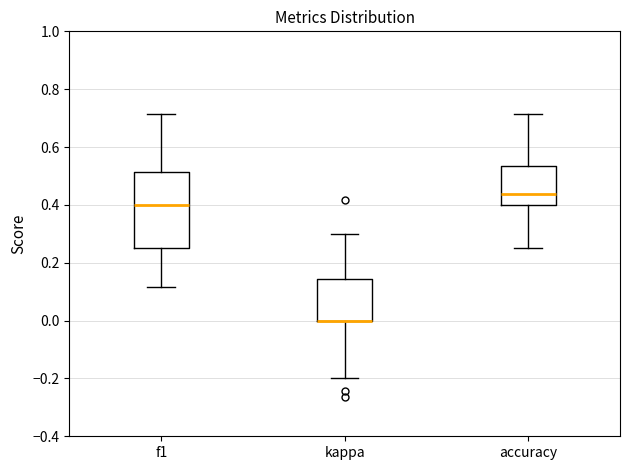

Comparing the boxes themselves (not the whiskers), which one is the tallest?

f1